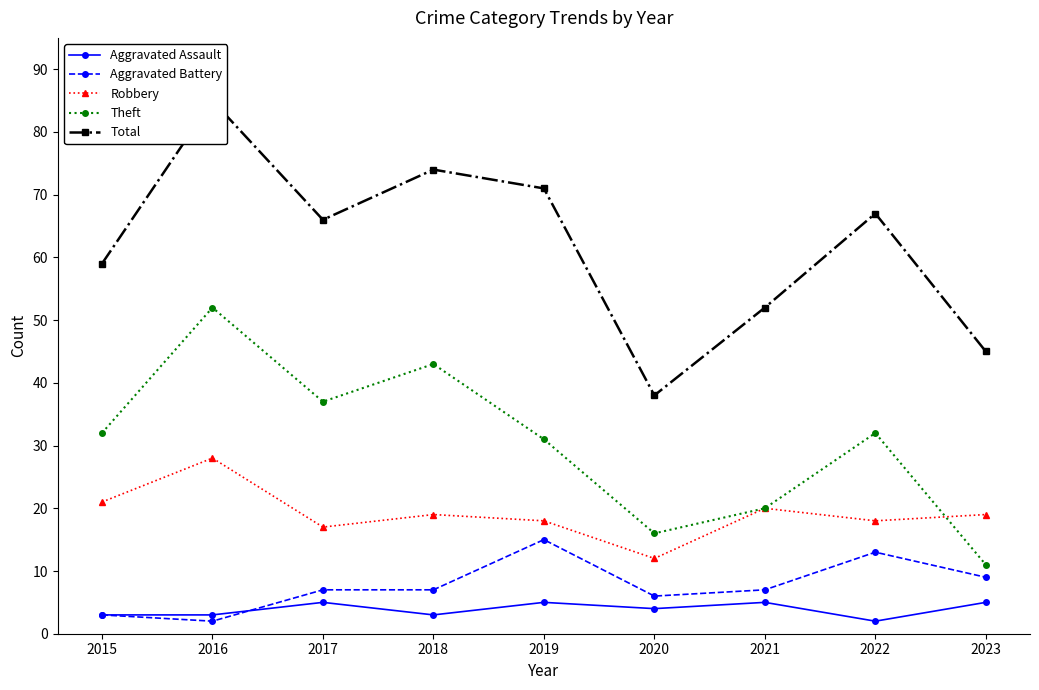

What is the sum of all Aggravated Assault values?

35